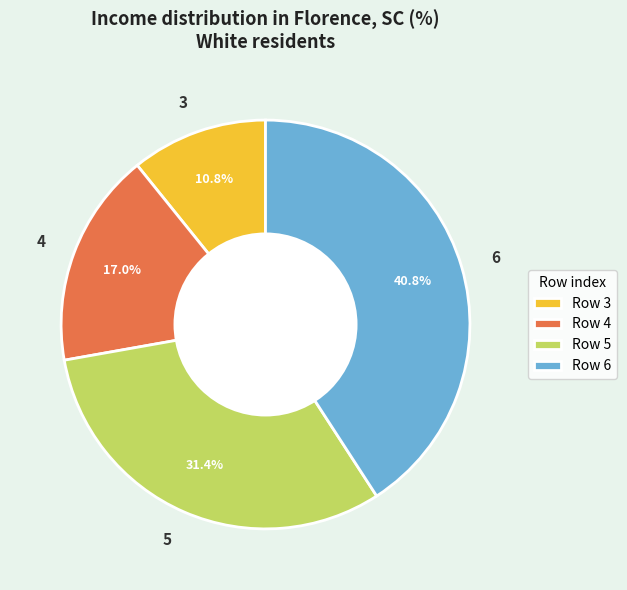

To the nearest percent, what percentage of the pie is 3?

11%